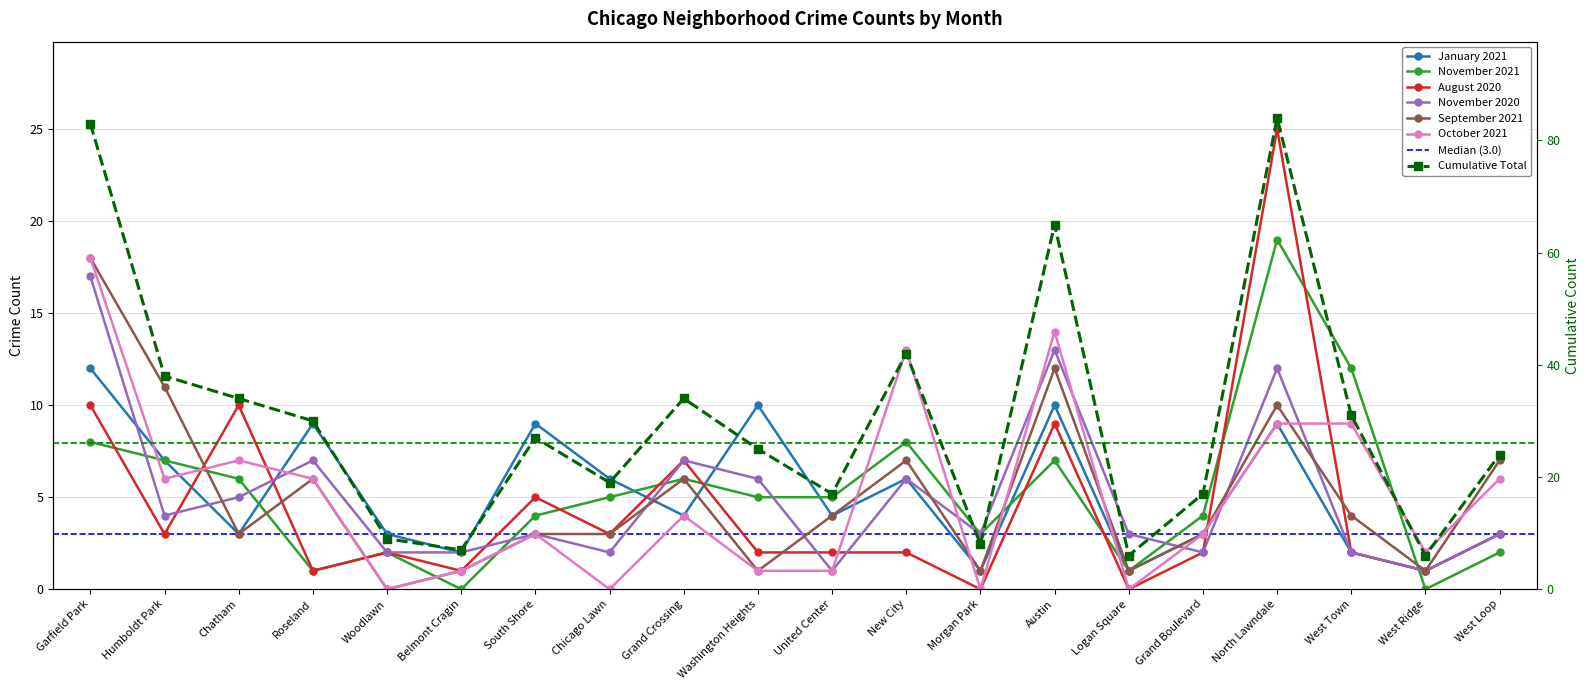

What is the total value across all series at West Town?

31